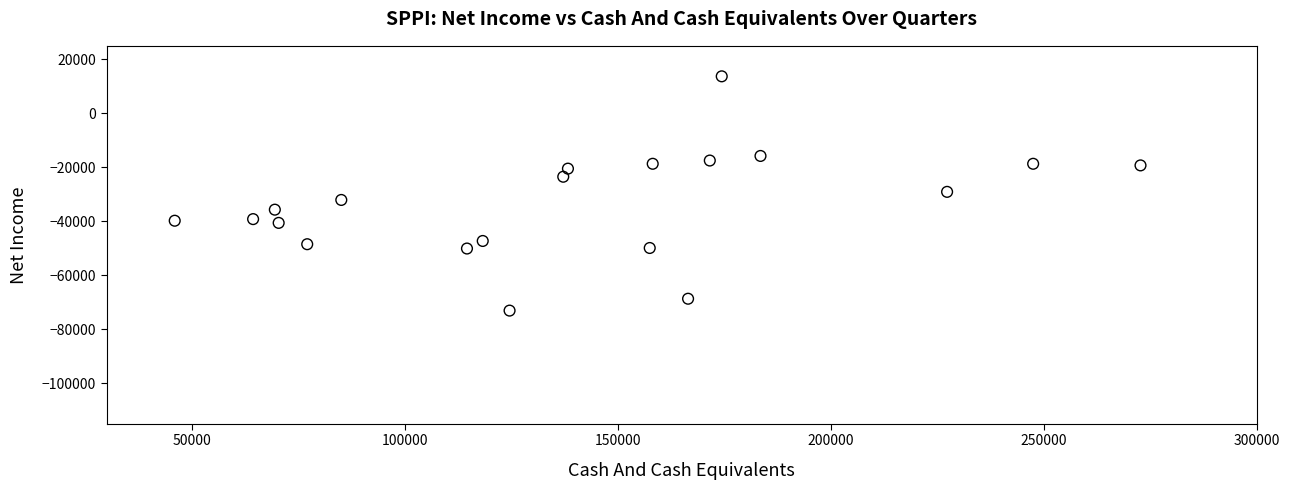

What is the range of X values (max minus min)?

226700